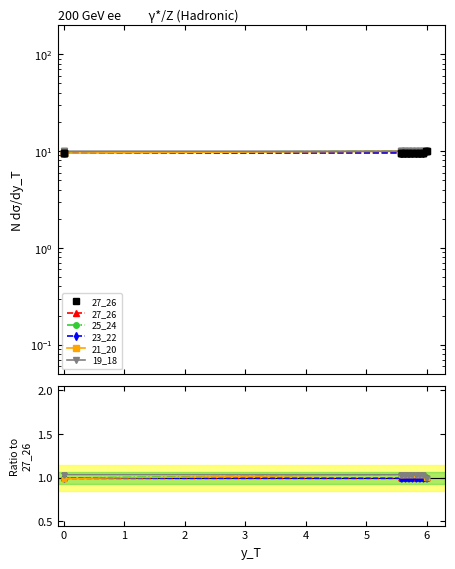

What is the minimum value for 21_20?

1.0